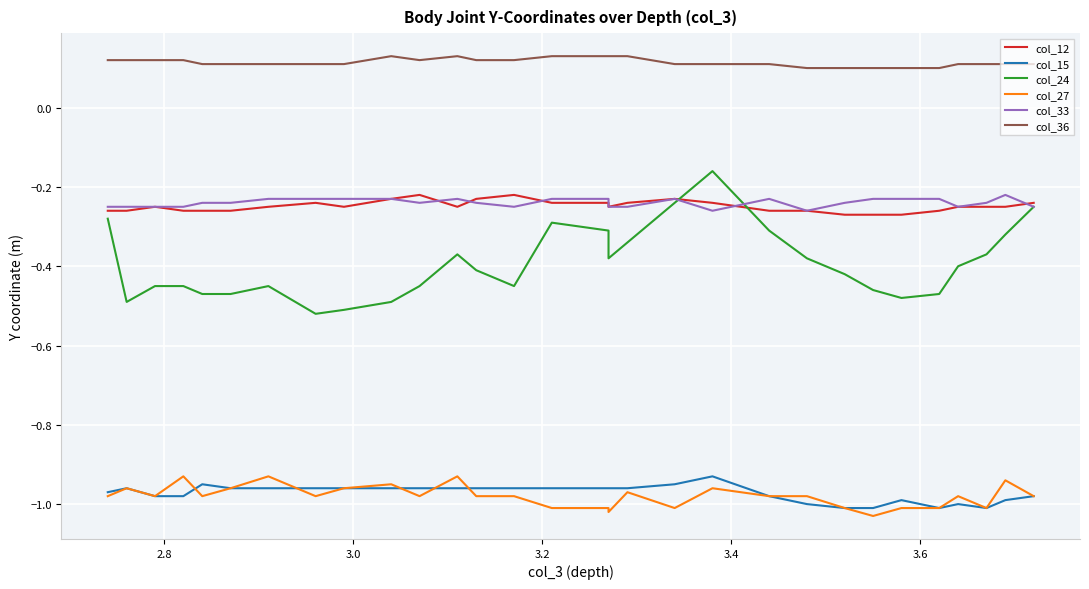

Does the chart display data point markers on the line(s)?

No